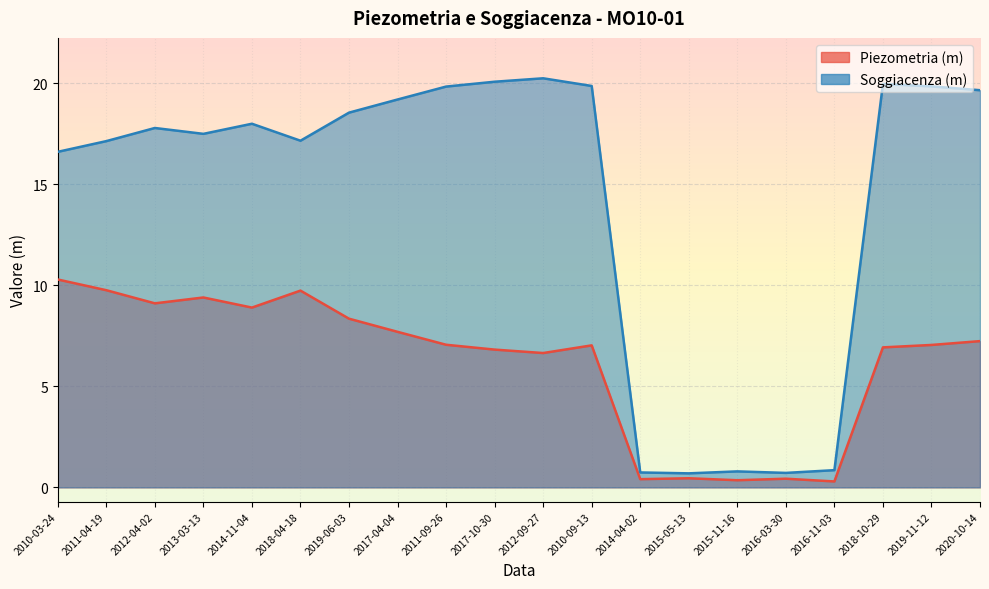

True or false: Soggiacenza (m) has more than 2 points higher than both neighbors.

True